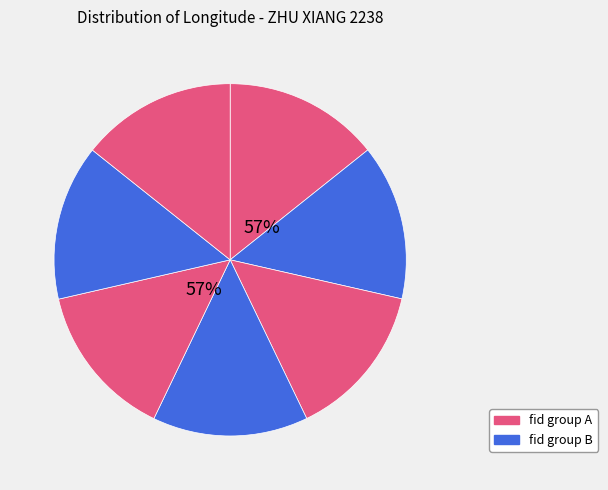

Count the number of slices in the pie.

7